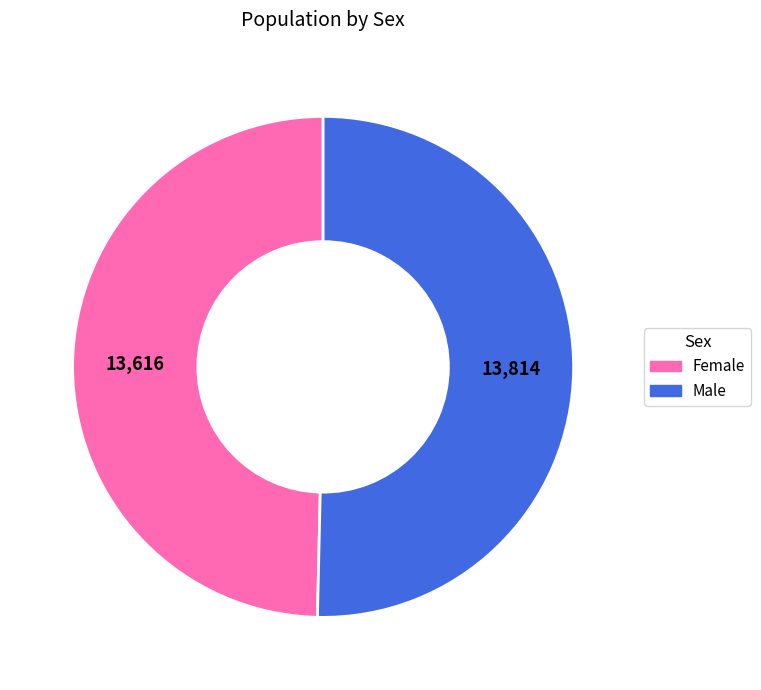

Count the number of slices in the pie.

2